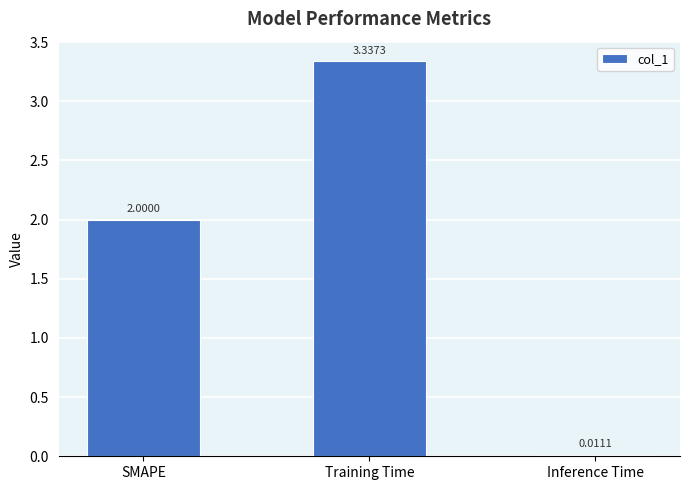

True or false: the data shows 3.1 at SMAPE.

False